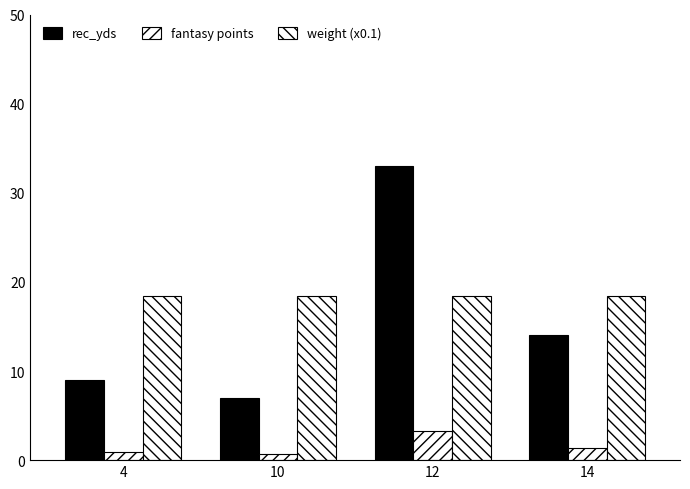

How many series are shown in this chart?

3